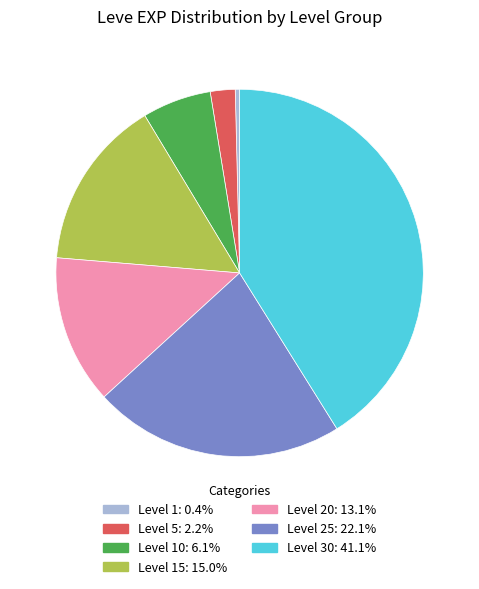

Is there a majority slice in this chart?

No